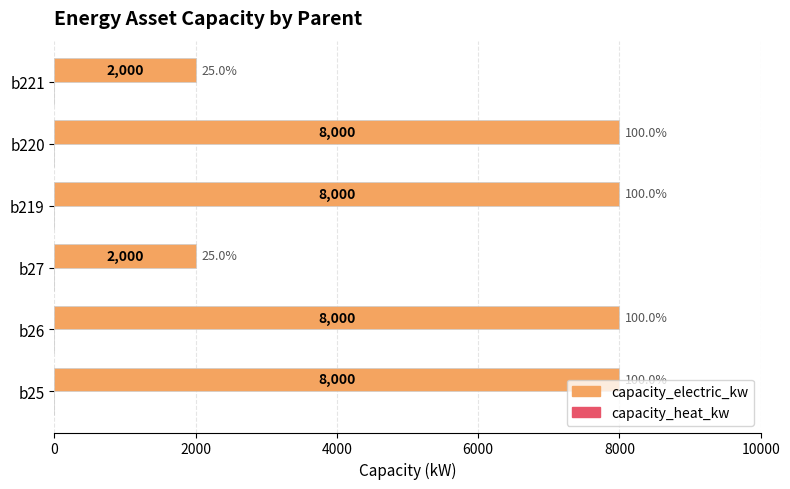

True or false: the data shows 8000 at b220.

True